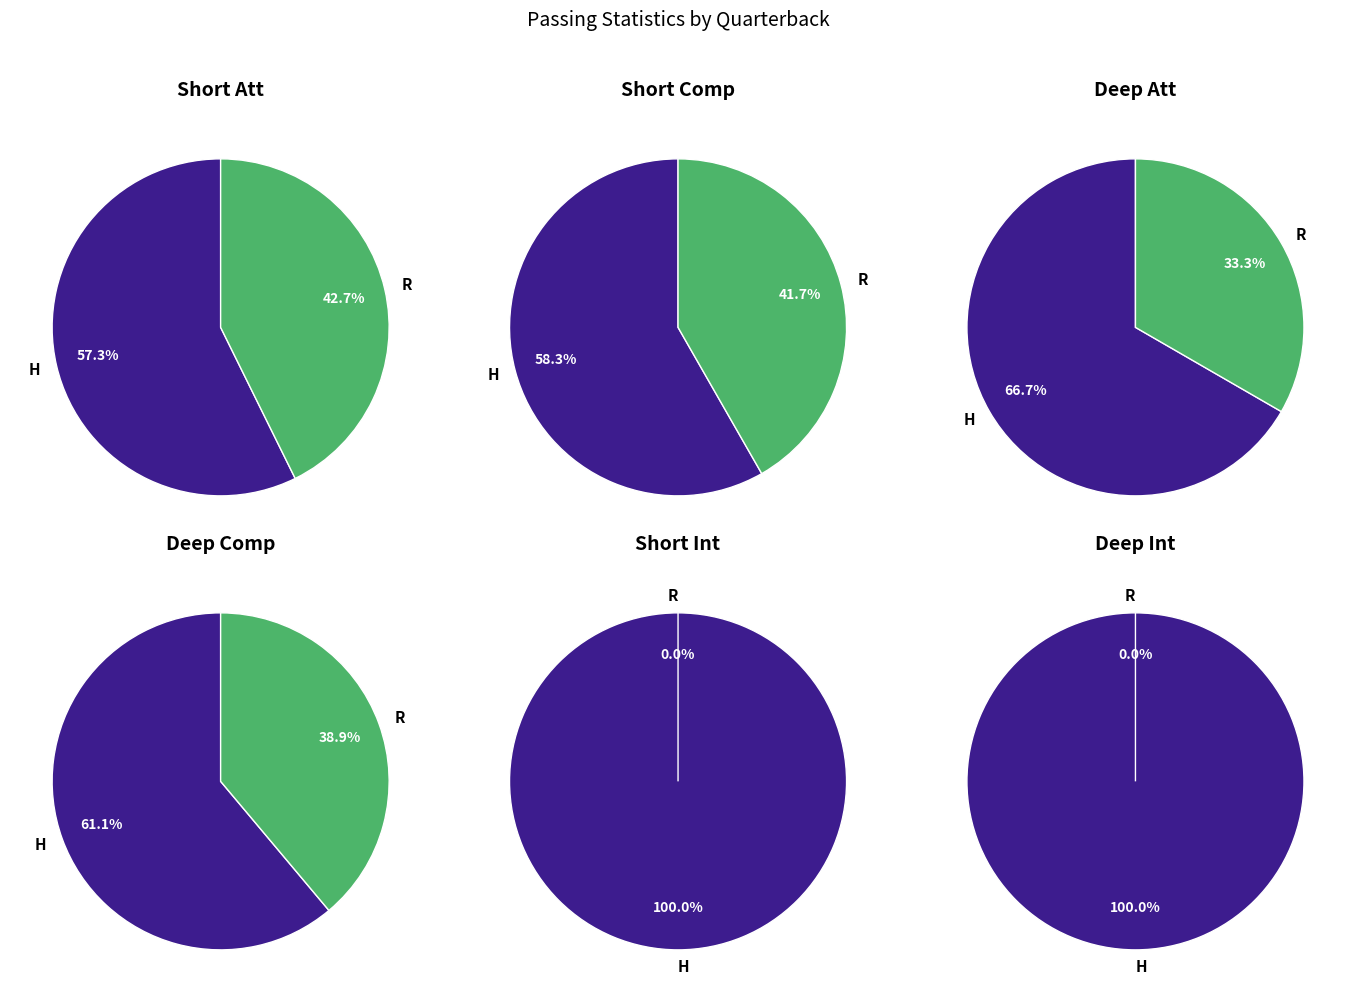

How many segments does this pie chart have?

2